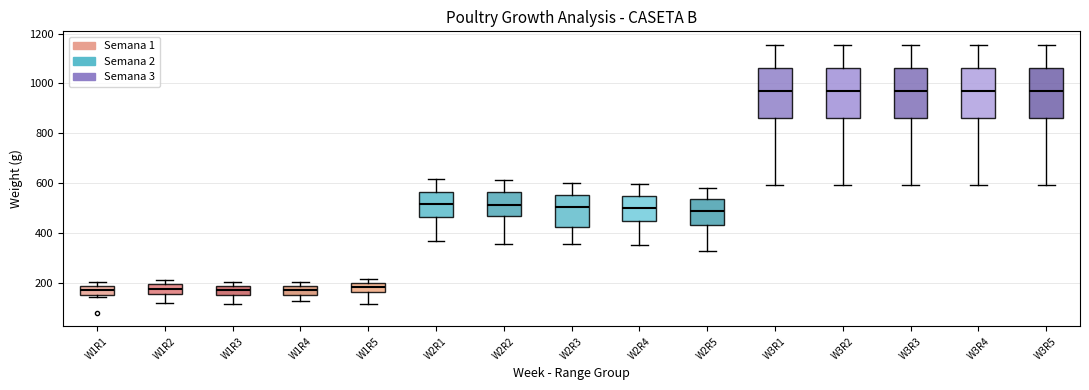

Where is the upper edge of the box for W2R5 on the y-axis? The values are not printed on the chart, so give them approximately, as read against the axis.

540